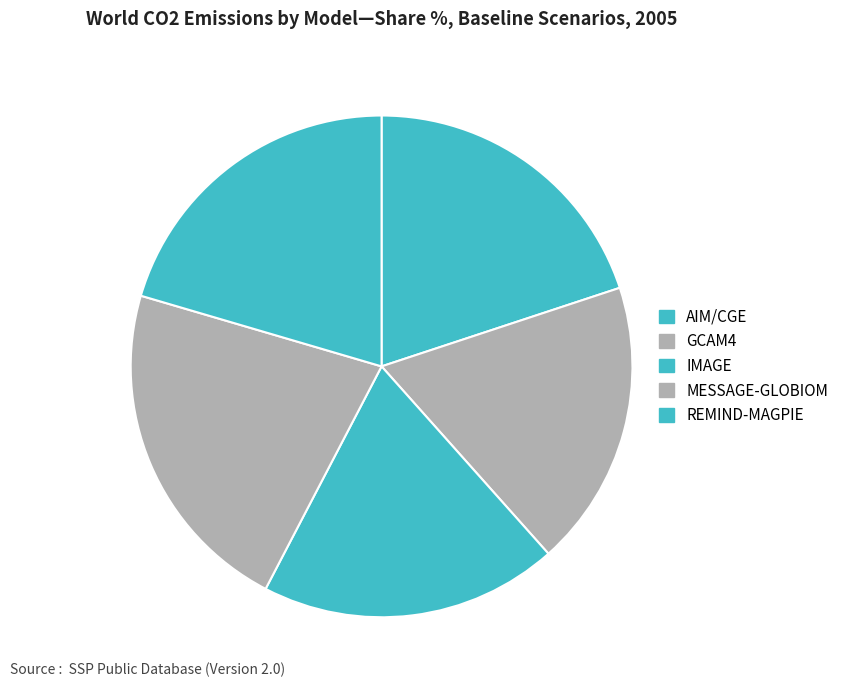

The AIM/CGE slice represents 26% of the pie. True or false?

False